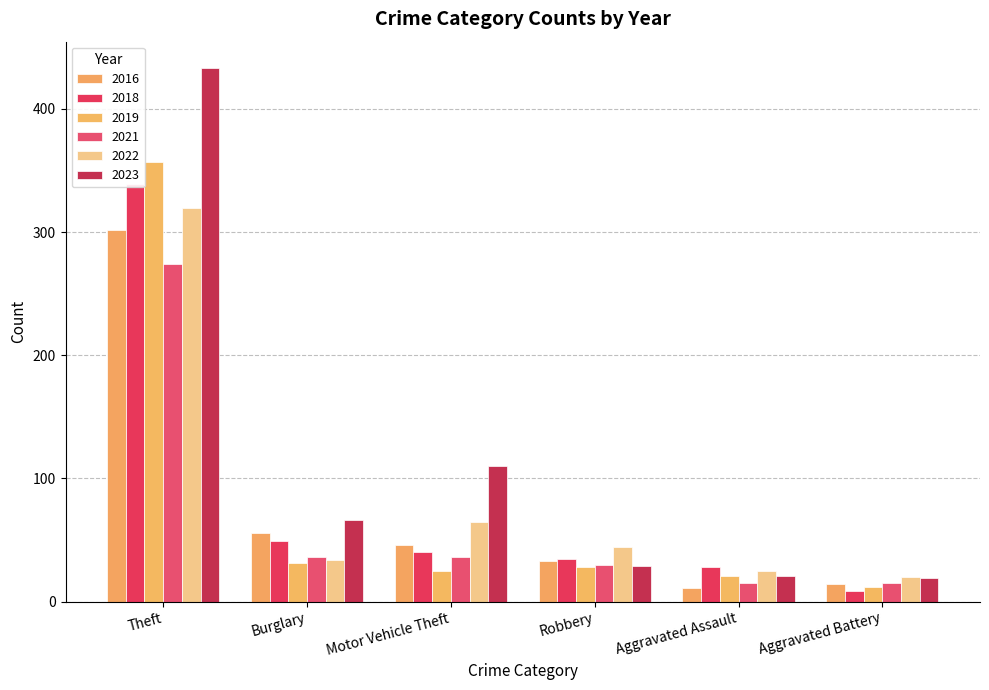

True or false: 2022 has a value of 320 at Theft.

True